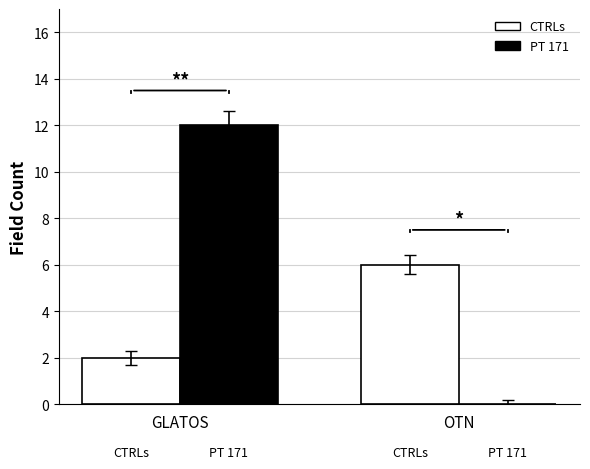

What is the maximum value for PT 171?

12